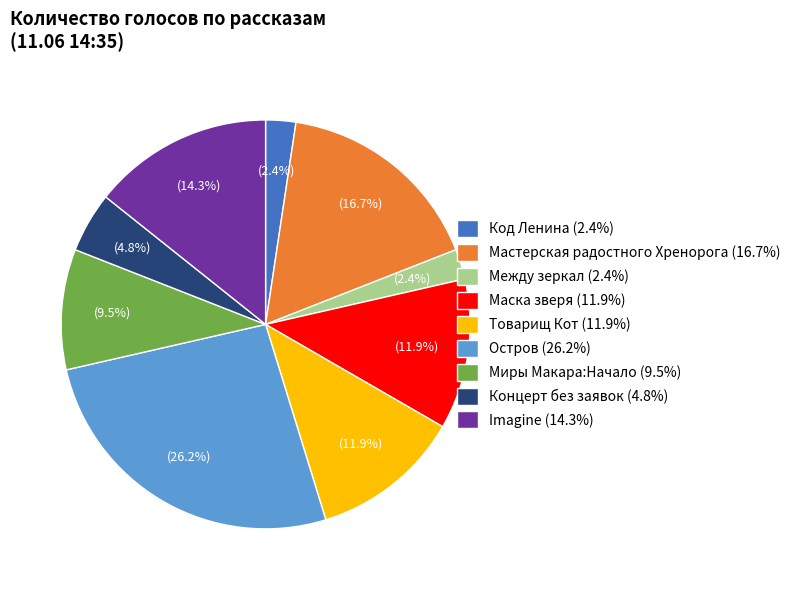

Combined, what portion of the pie is Остров (26.2%) and Маска зверя (11.9%)?

38.1%